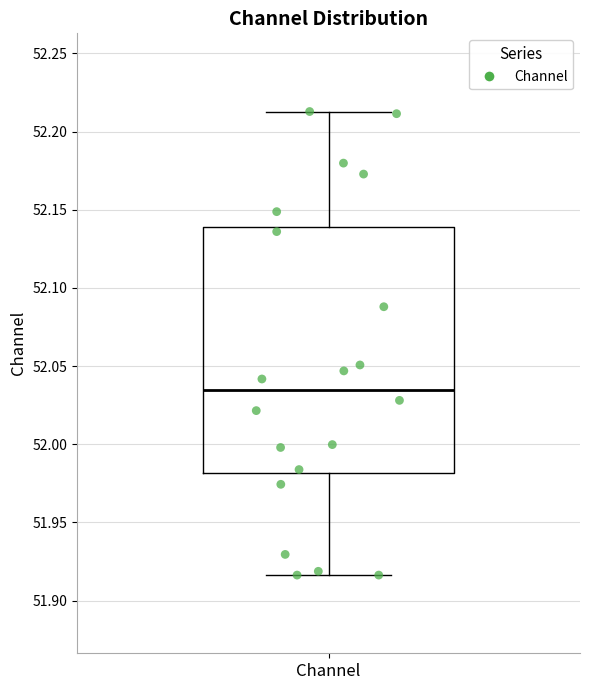

Read this box plot against the y-axis: the position of the median line, the range covered by the box, and the ends of both whiskers. The values are not printed on the chart, so give them approximately, as read against the axis.

median 52.035, box 51.980 to 52.140, whiskers 51.915 to 52.215